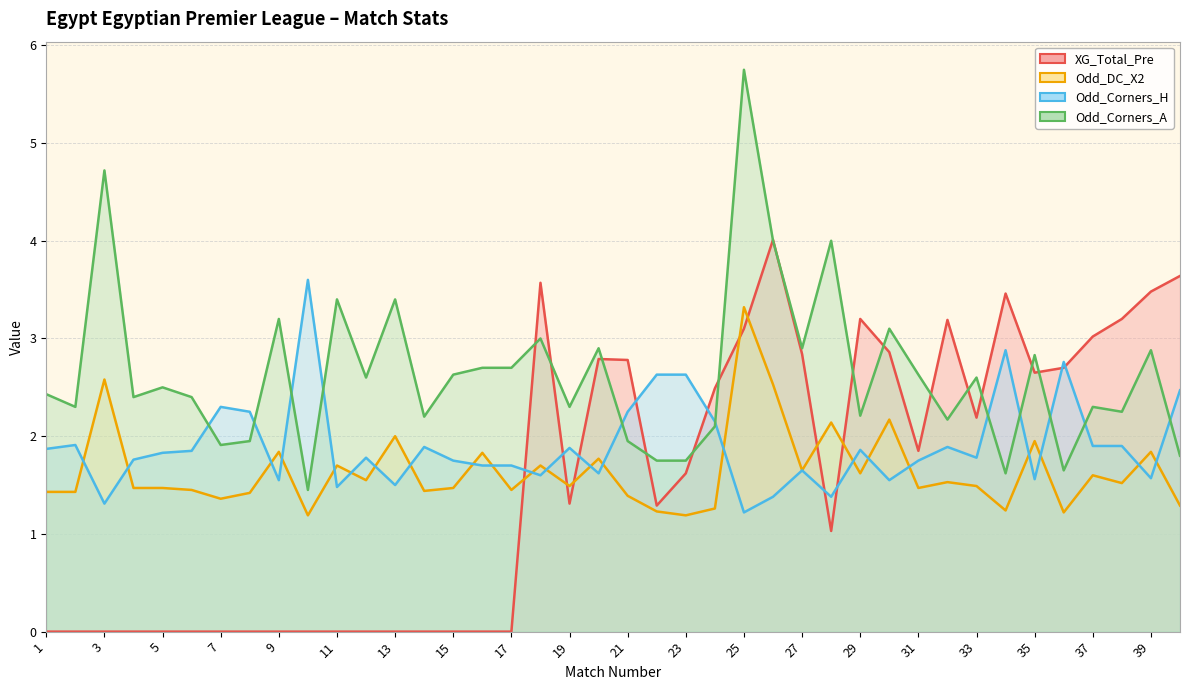

What is the difference between the highest and lowest values at 9?

3.2